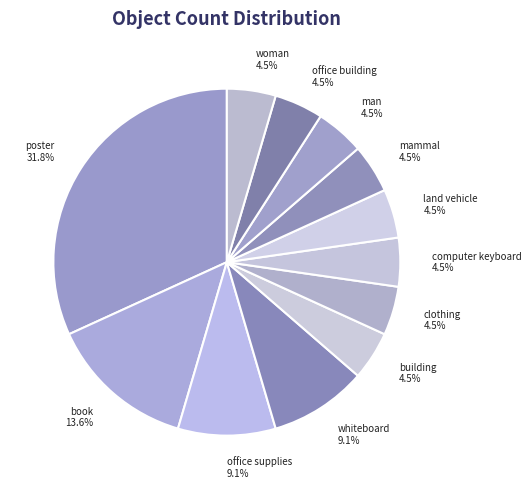

To the nearest percent, what portion does book represent?

14%